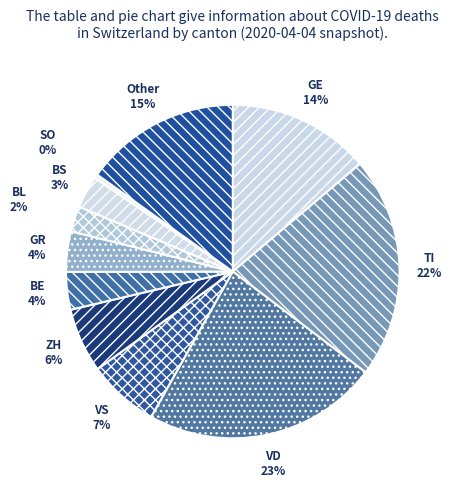

To the nearest percent, what percentage of the pie is BE?

4%